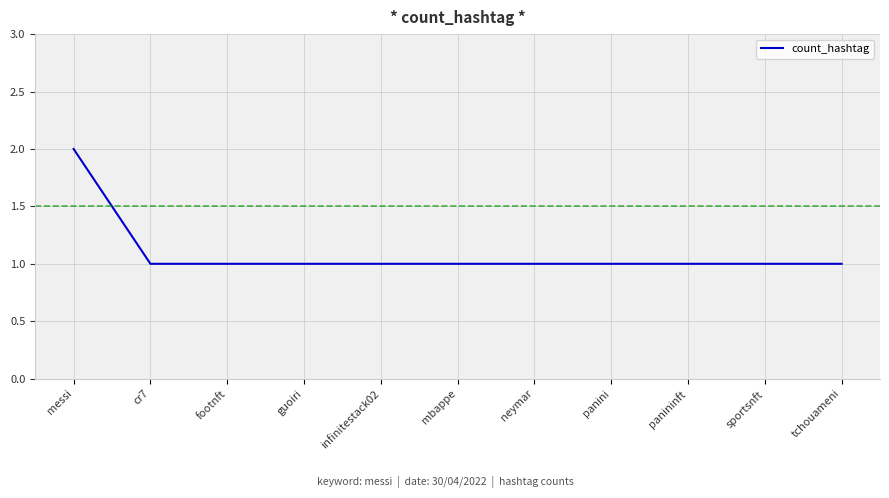

Approximately how many times larger is the value at tchouameni compared to guoiri?

1.0